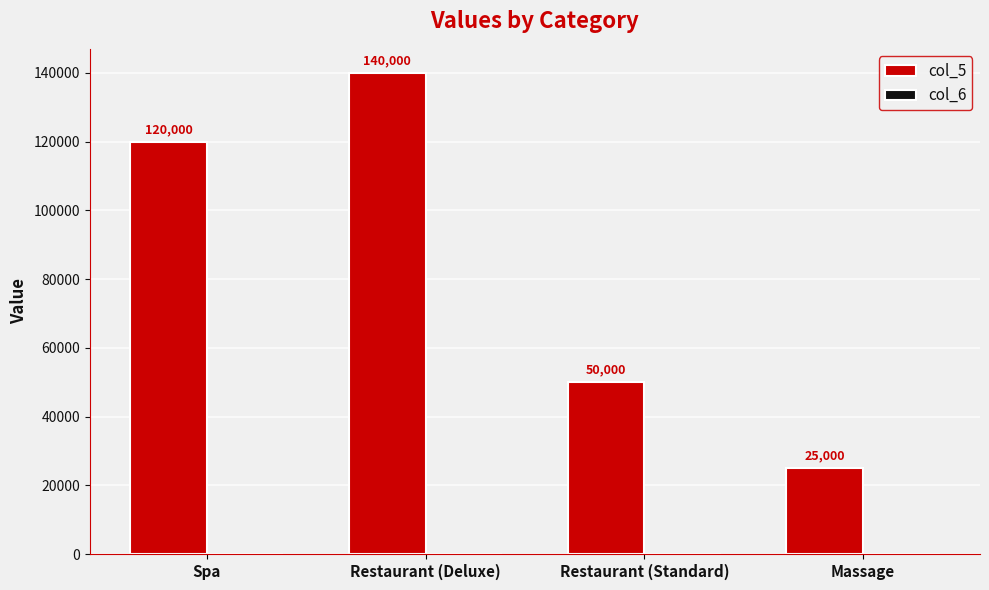

List the labels in order of value, largest first.

Restaurant (Deluxe), Spa, Restaurant (Standard), Massage